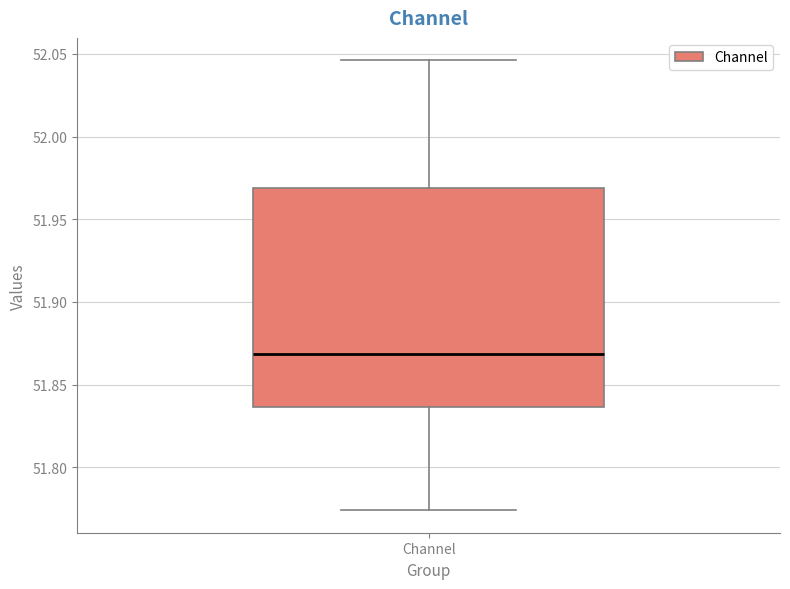

Read this box plot against the y-axis: the position of the median line, the range covered by the box, and the ends of both whiskers. The values are not printed on the chart, so give them approximately, as read against the axis.

median 51.870, box 51.835 to 51.970, whiskers 51.775 to 52.045